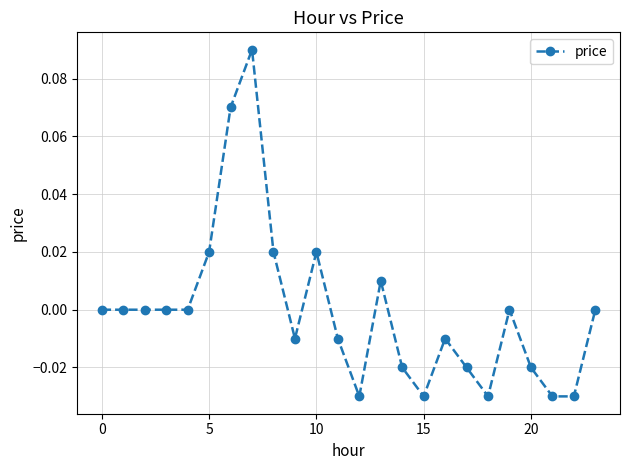

True or false: the data has more than 0 interior local peaks.

True